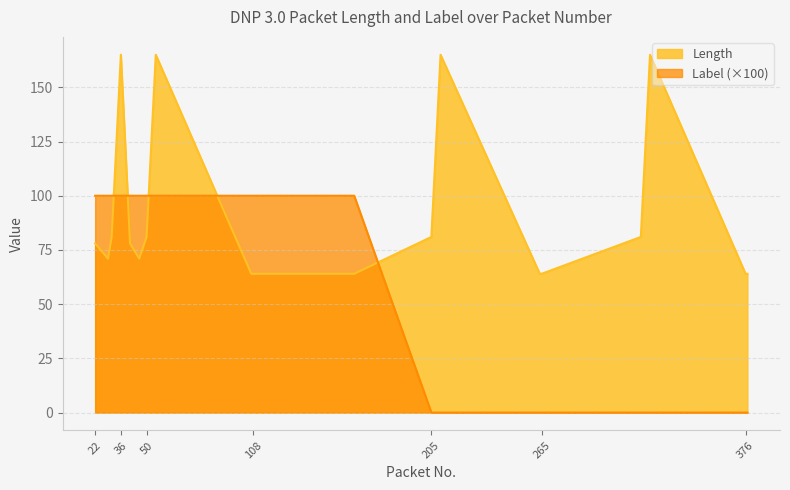

True or false: Label has more than 2 points higher than both neighbors.

False